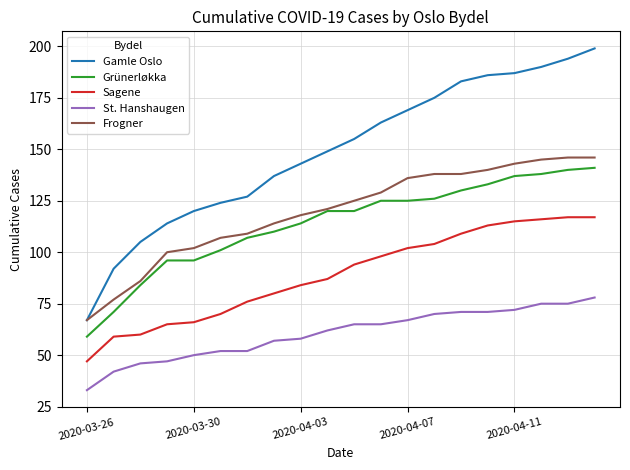

Reading left to right, transcribe all the data shown in this chart.

Gamle Oslo: 67	92	105	114	120	124	127	137	143	149	155	163	169	175	183	186	187	190	194	199
Grünerløkka: 59	71	84	96	96	101	107	110	114	120	120	125	125	126	130	133	137	138	140	141
Sagene: 47	59	60	65	66	70	76	80	84	87	94	98	102	104	109	113	115	116	117	117
St. Hanshaugen: 33	42	46	47	50	52	52	57	58	62	65	65	67	70	71	71	72	75	75	78
Frogner: 67	77	86	100	102	107	109	114	118	121	125	129	136	138	138	140	143	145	146	146